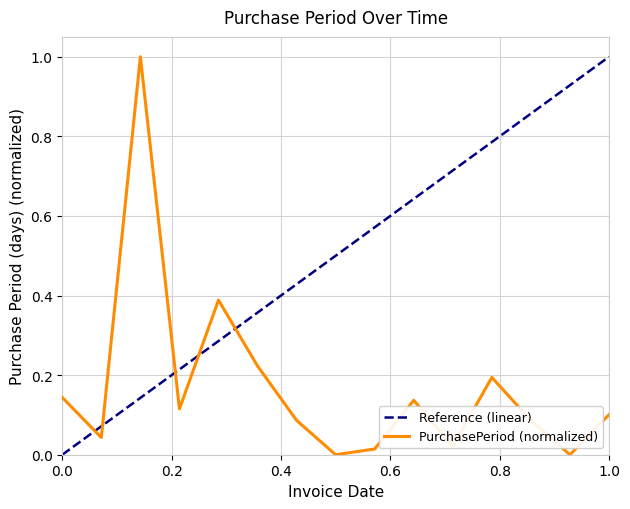

How many times do PurchasePeriod (normalized) and Reference (linear) cross each other?

5